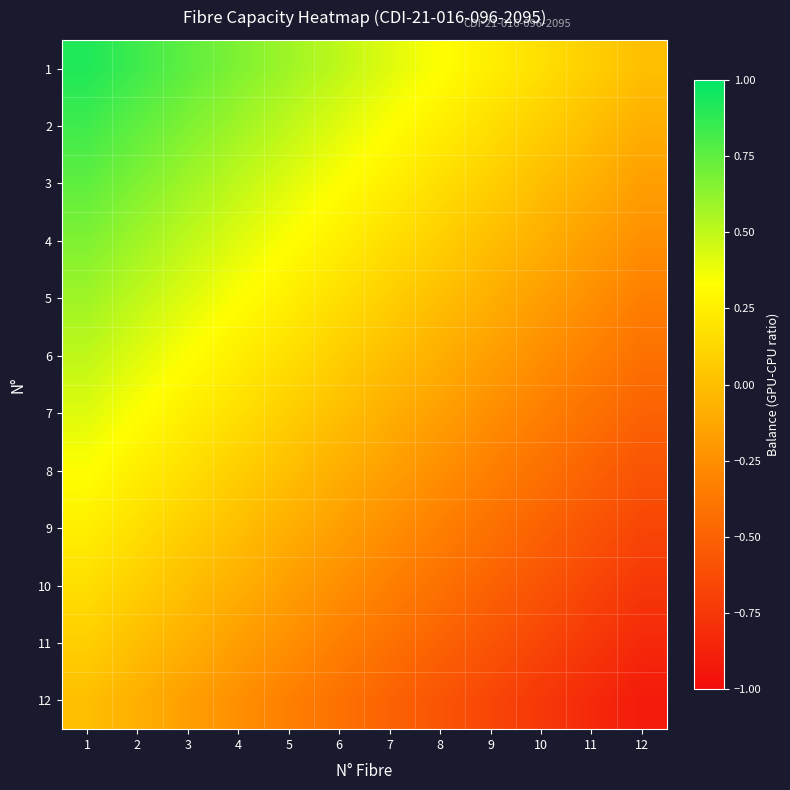

Reading left to right, extract all data points from this chart.

1: 1=0.9	2=0.8	3=0.8	4=0.7	5=0.6	6=0.5	7=0.4	8=0.3	9=0.2	10=0.2	11=0.1	12=0.0
2: 1=0.8	2=0.8	3=0.7	4=0.6	5=0.5	6=0.4	7=0.3	8=0.2	9=0.2	10=0.1	11=0.0	12=-0.1
3: 1=0.8	2=0.7	3=0.6	4=0.5	5=0.4	6=0.3	7=0.2	8=0.2	9=0.1	10=0.0	11=-0.1	12=-0.2
4: 1=0.7	2=0.6	3=0.5	4=0.4	5=0.3	6=0.2	7=0.2	8=0.1	9=0.0	10=-0.1	11=-0.2	12=-0.2
5: 1=0.6	2=0.5	3=0.4	4=0.3	5=0.3	6=0.2	7=0.1	8=0.0	9=-0.1	10=-0.2	11=-0.2	12=-0.3
6: 1=0.5	2=0.4	3=0.3	4=0.2	5=0.2	6=0.1	7=-0.0	8=-0.1	9=-0.2	10=-0.3	11=-0.3	12=-0.4
7: 1=0.4	2=0.3	3=0.2	4=0.2	5=0.1	6=0.0	7=-0.1	8=-0.2	9=-0.2	10=-0.3	11=-0.4	12=-0.5
8: 1=0.3	2=0.2	3=0.2	4=0.1	5=-0.0	6=-0.1	7=-0.2	8=-0.2	9=-0.3	10=-0.4	11=-0.5	12=-0.6
9: 1=0.3	2=0.2	3=0.1	4=0.0	5=-0.1	6=-0.2	7=-0.2	8=-0.3	9=-0.4	10=-0.5	11=-0.6	12=-0.7
10: 1=0.2	2=0.1	3=0.0	4=-0.1	5=-0.2	6=-0.2	7=-0.3	8=-0.4	9=-0.5	10=-0.6	11=-0.7	12=-0.8
11: 1=0.1	2=-0.0	3=-0.1	4=-0.2	5=-0.3	6=-0.3	7=-0.4	8=-0.5	9=-0.6	10=-0.7	11=-0.8	12=-0.8
12: 1=0.0	2=-0.1	3=-0.2	4=-0.2	5=-0.3	6=-0.4	7=-0.5	8=-0.6	9=-0.7	10=-0.8	11=-0.8	12=-0.9